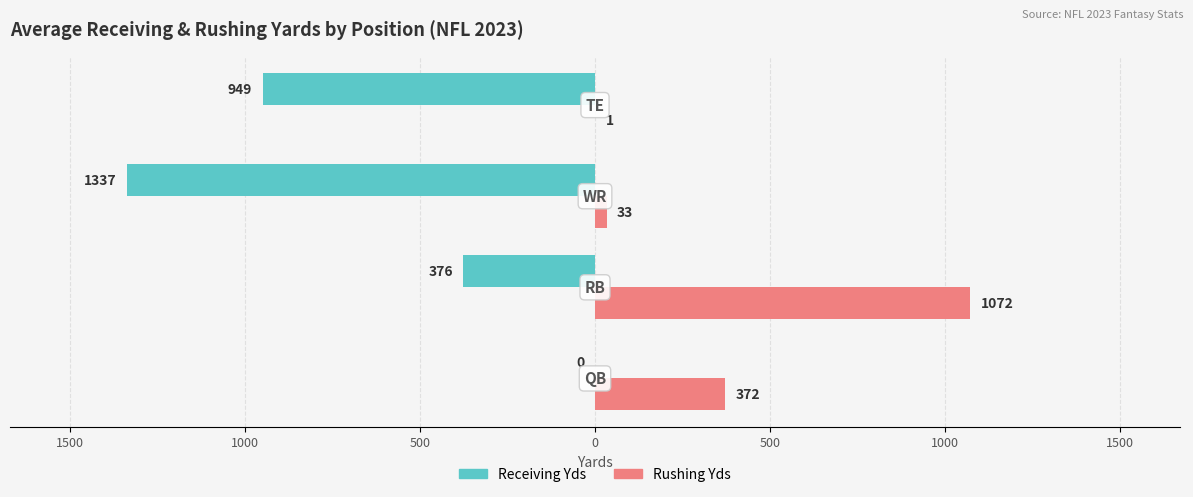

What are all the series names shown in the legend?

Receiving Yds, Rushing Yds